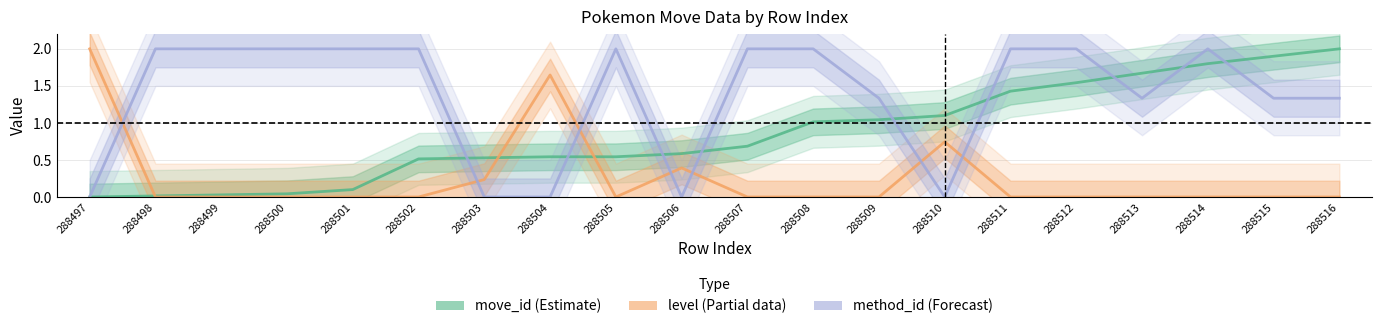

At which label is method_id (Forecast) closest to 1?

288509